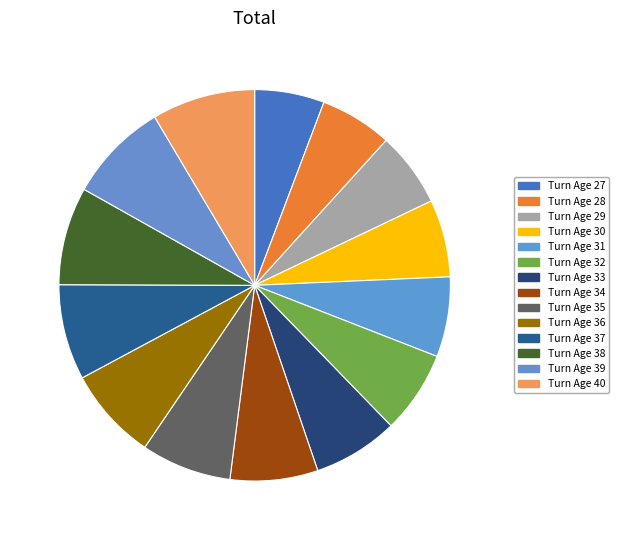

How many segments does this pie chart have?

14